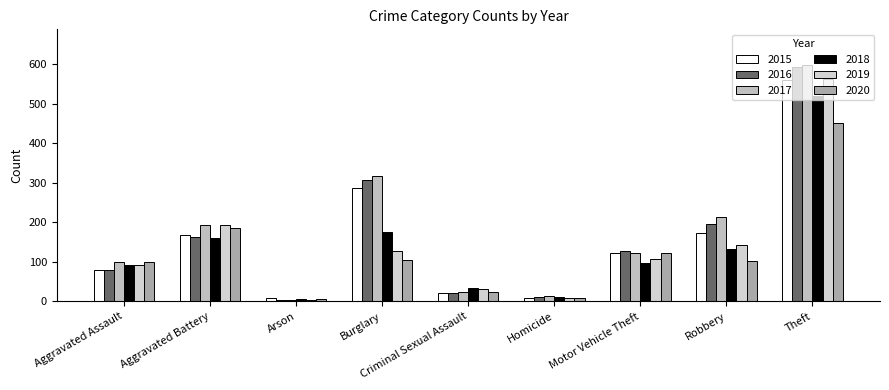

How many data points in 2016 are less than 128?

4